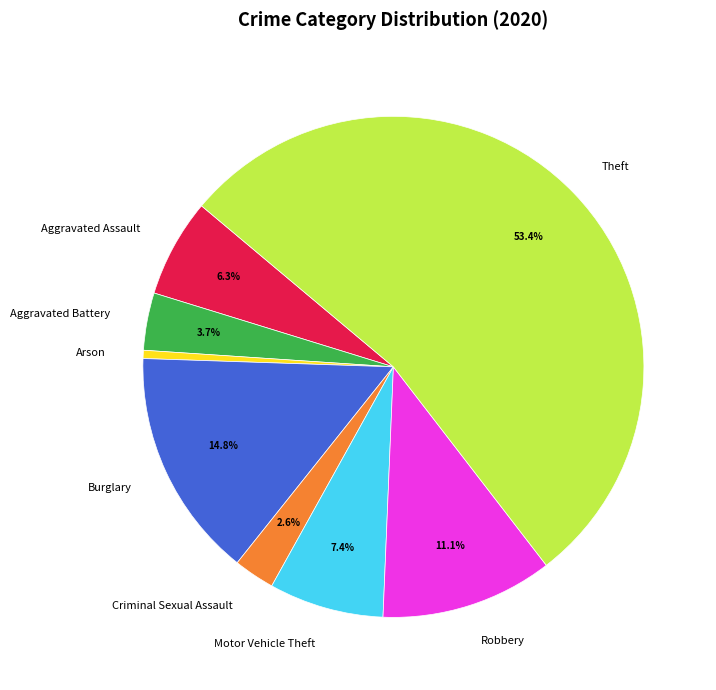

To the nearest percent, what is the average slice percentage?

12%